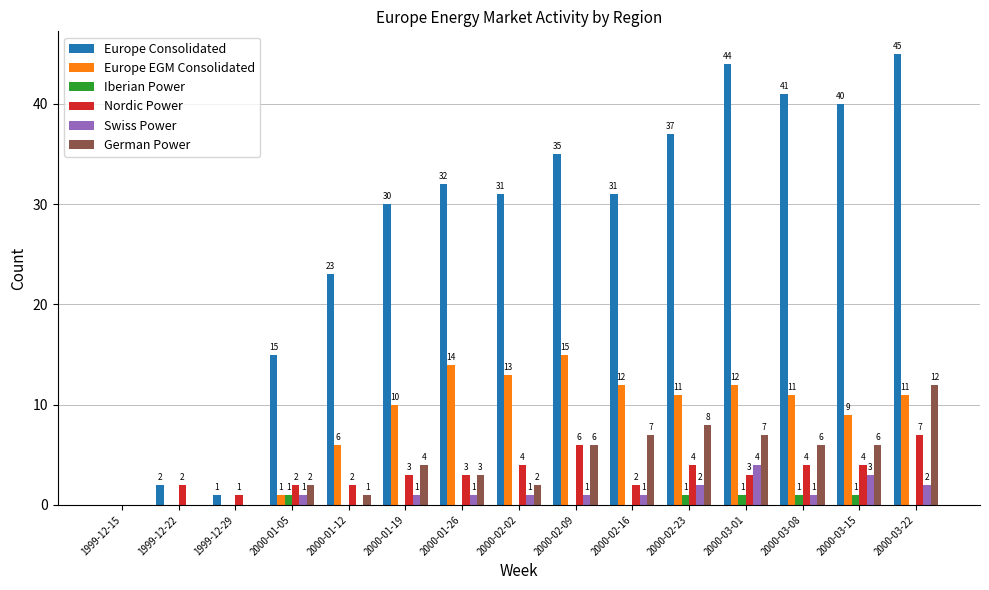

At which category is the sum across all series the highest?

2000-03-22